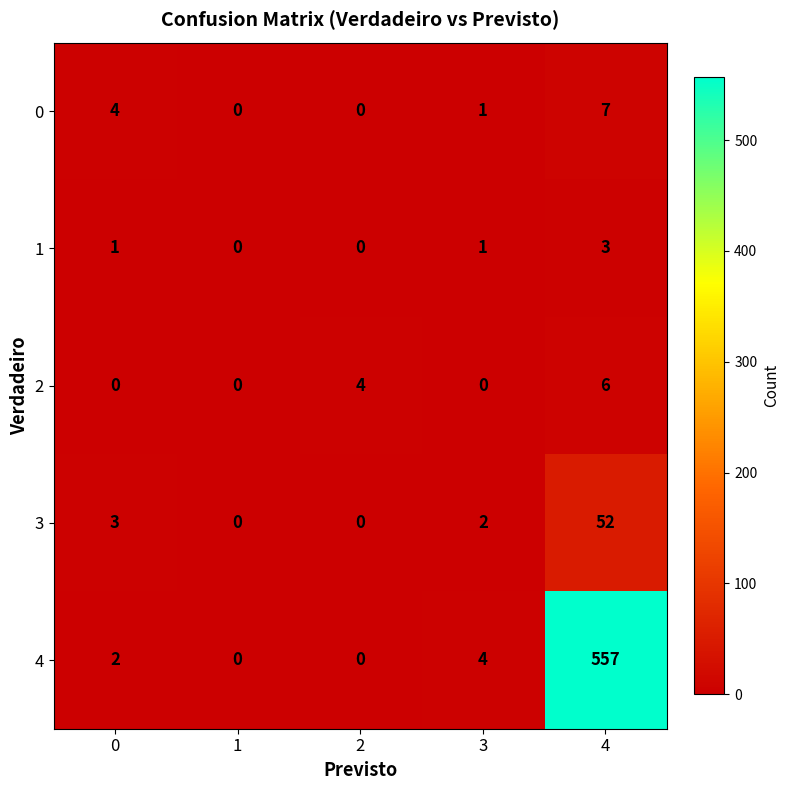

Where is 4 nearest to the value 278?

3